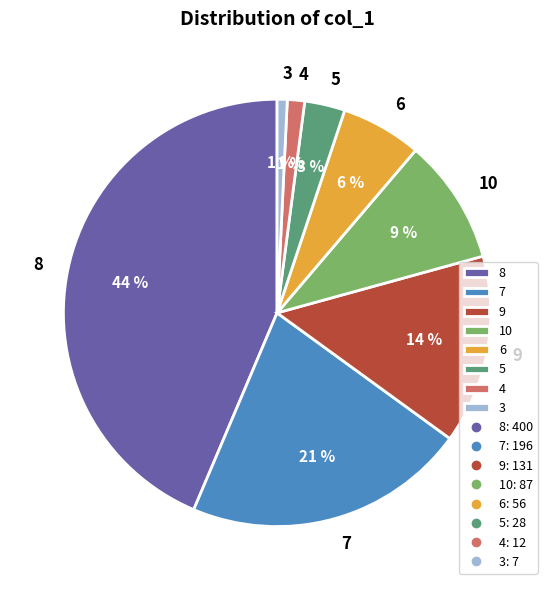

Is the sum of 8 and 7 greater than half?

Yes